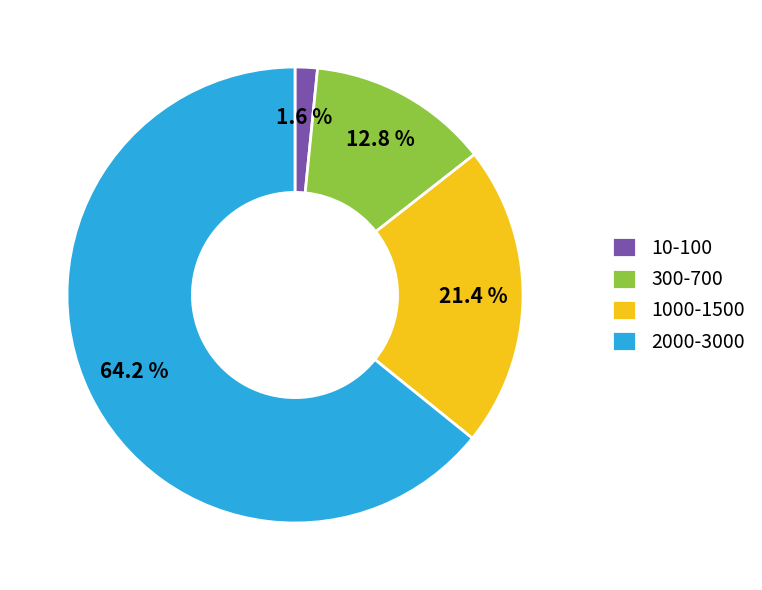

Count the number of slices in the pie.

4